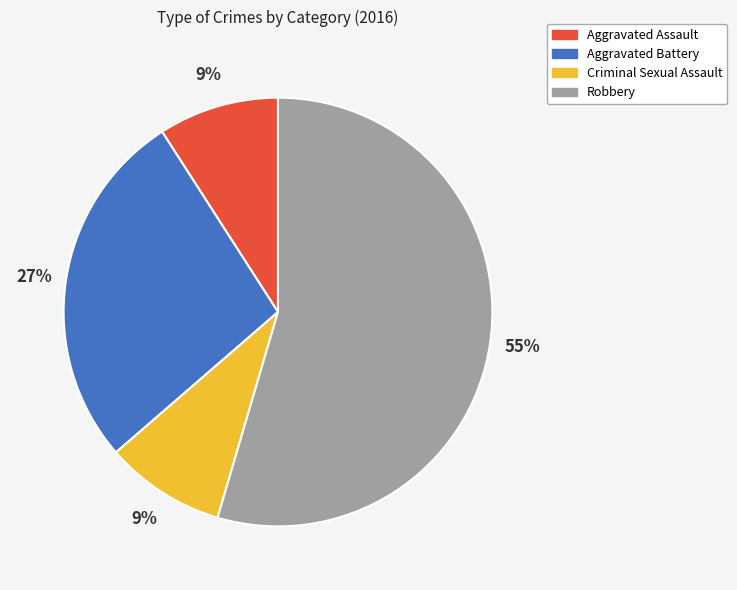

What is the largest slice in the pie chart?

Robbery